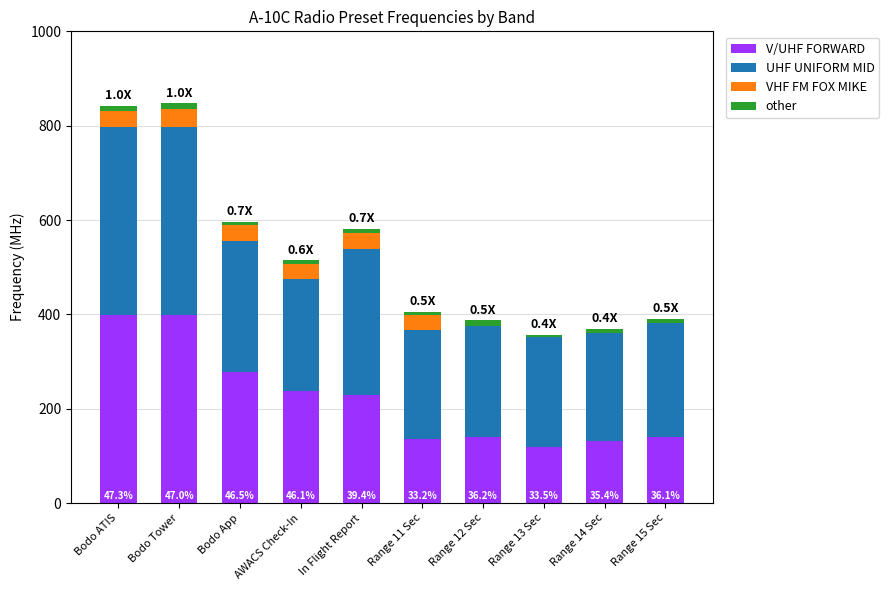

Are the bars horizontal?

No